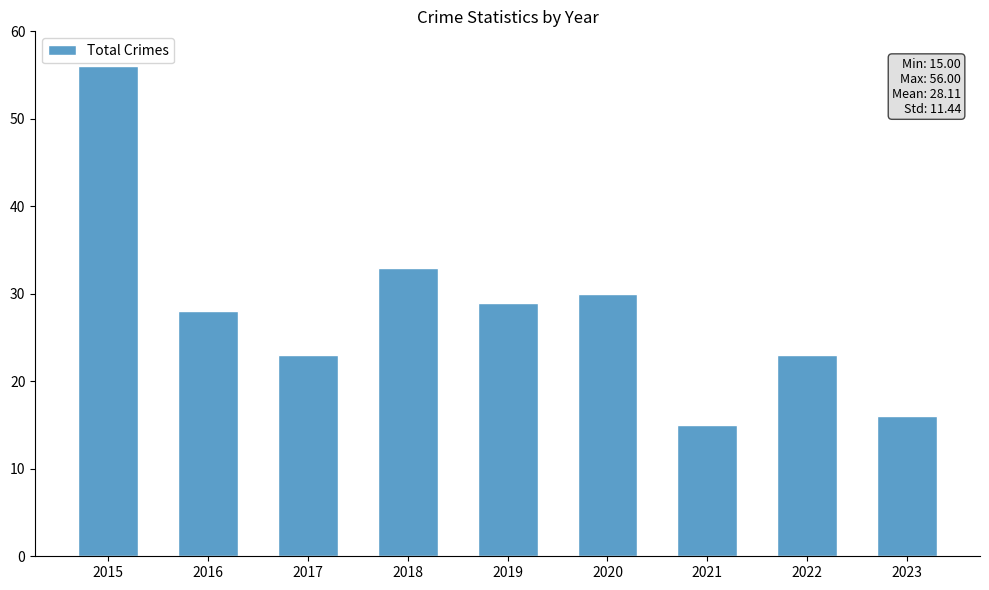

Between 2015 and 2017, which is larger?

2015